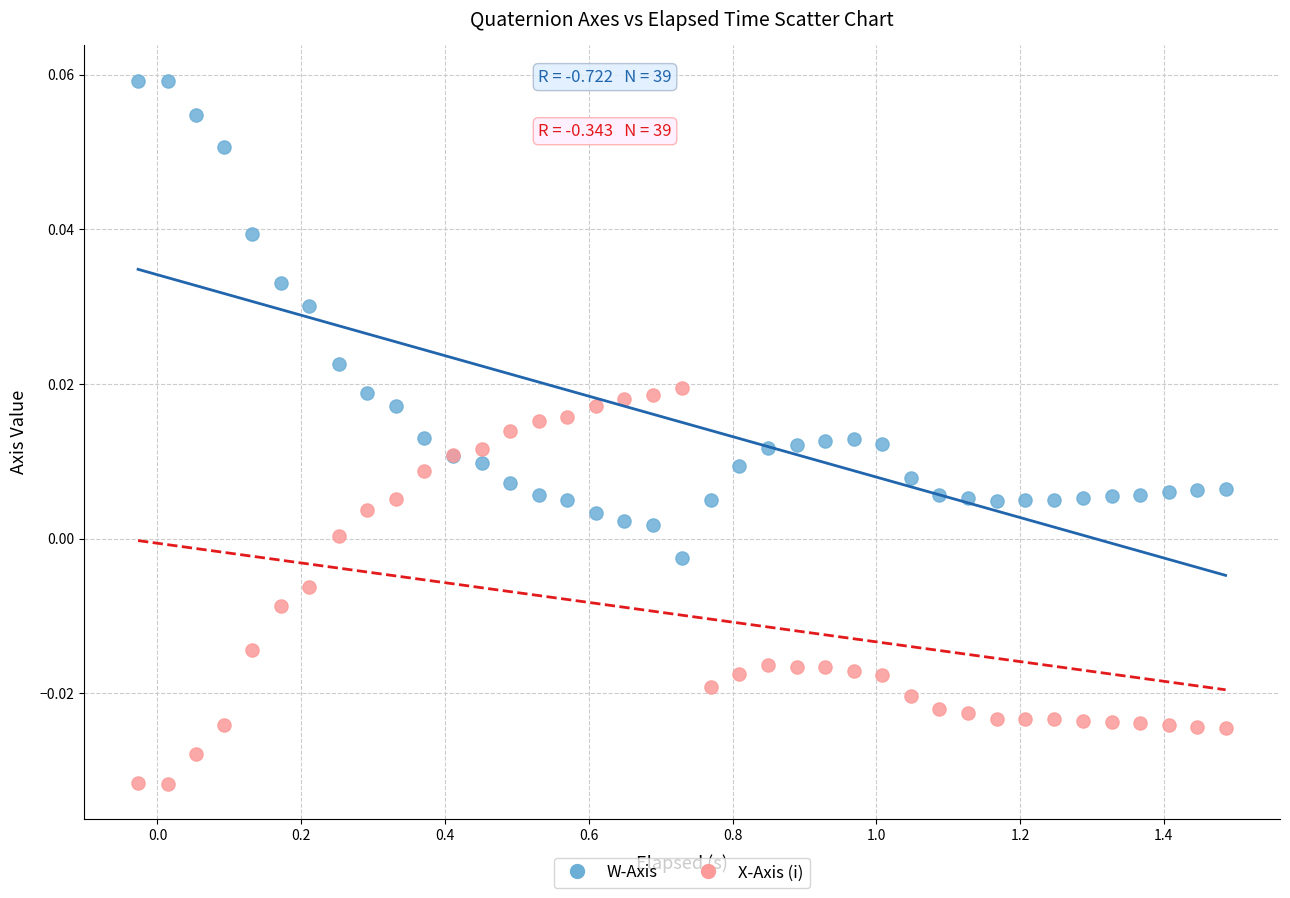

Which series reaches the minimum Y coordinate?

X-Axis (i)